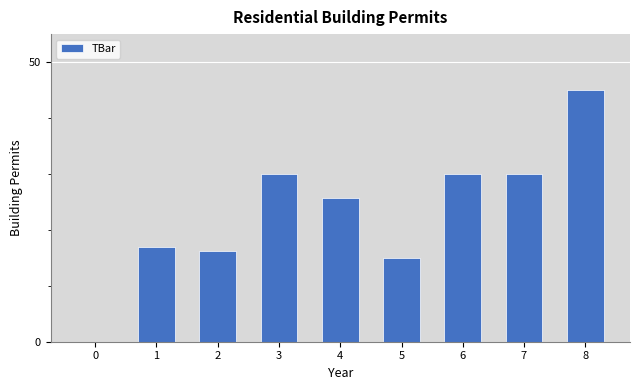

How many data points are above 25?

5